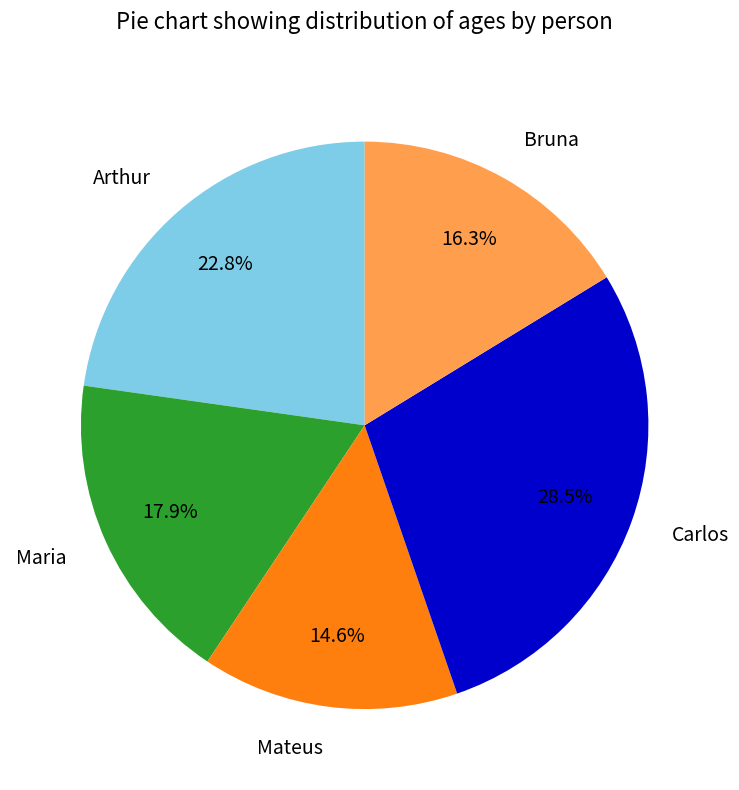

Between Arthur and Maria, which is larger?

Arthur